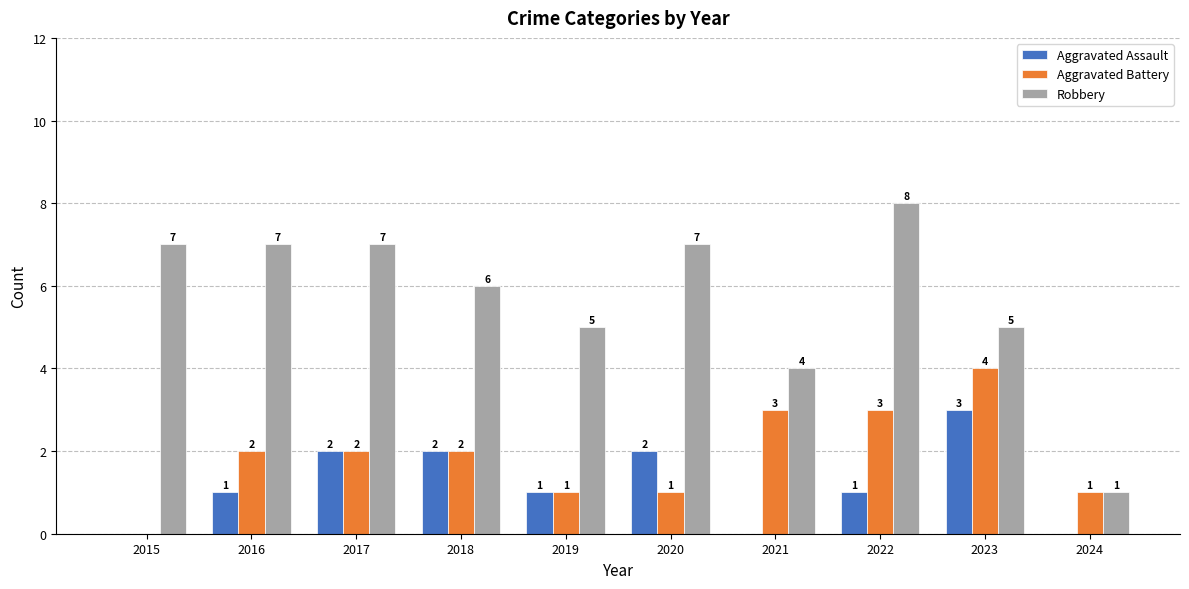

Reading left to right, what are all the values shown in this chart?

Aggravated Assault: 0	1	2	2	1	2	0	1	3	0
Aggravated Battery: 0	2	2	2	1	1	3	3	4	1
Robbery: 7	7	7	6	5	7	4	8	5	1